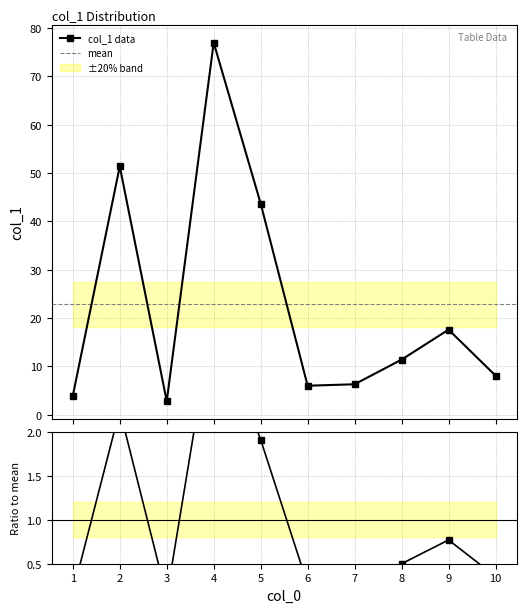

Is this an area chart (filled region under the line)?

No